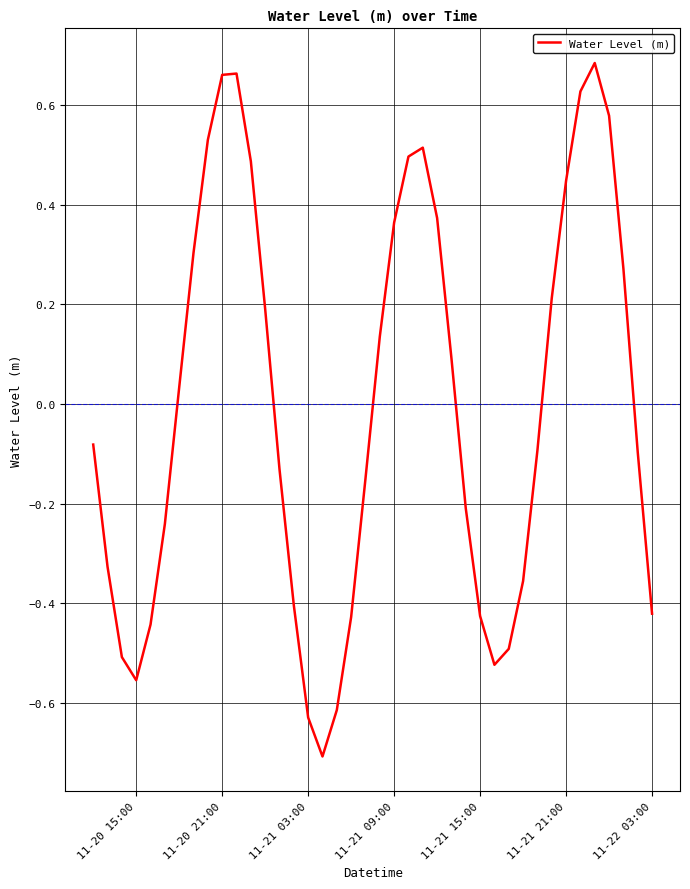

Count the number of data series in this chart.

1